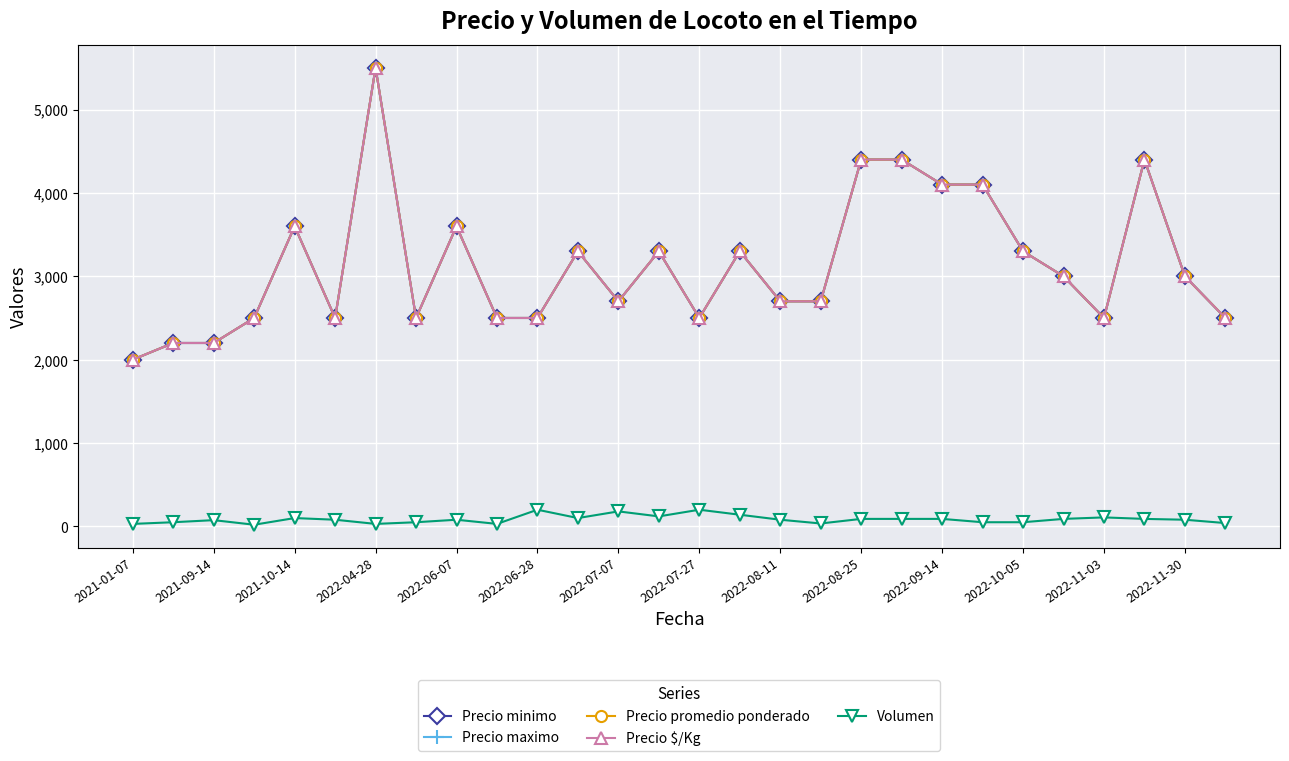

Is this an area chart (filled region under the line)?

No